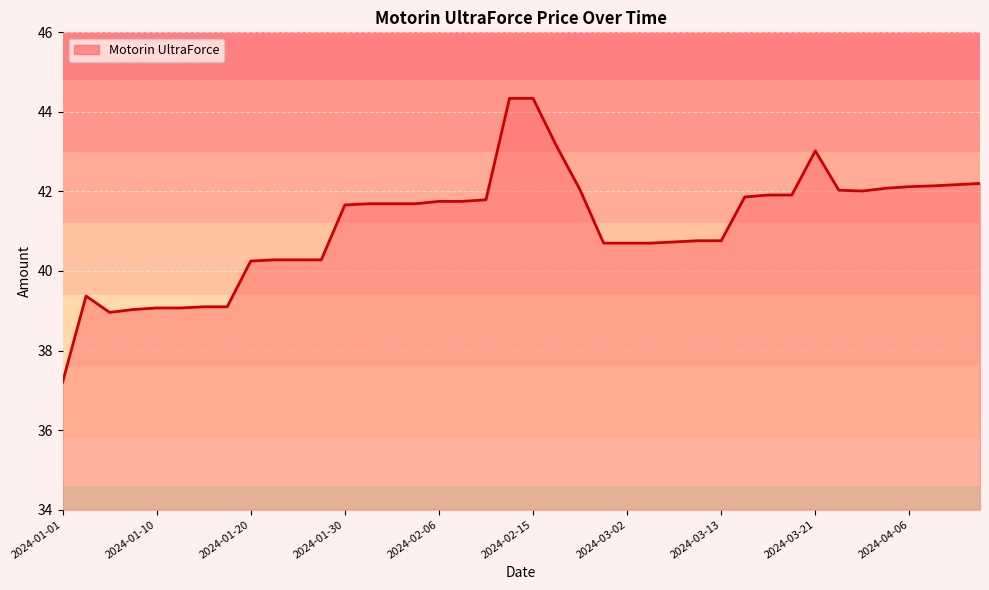

What is the greatest value displayed?

44.3